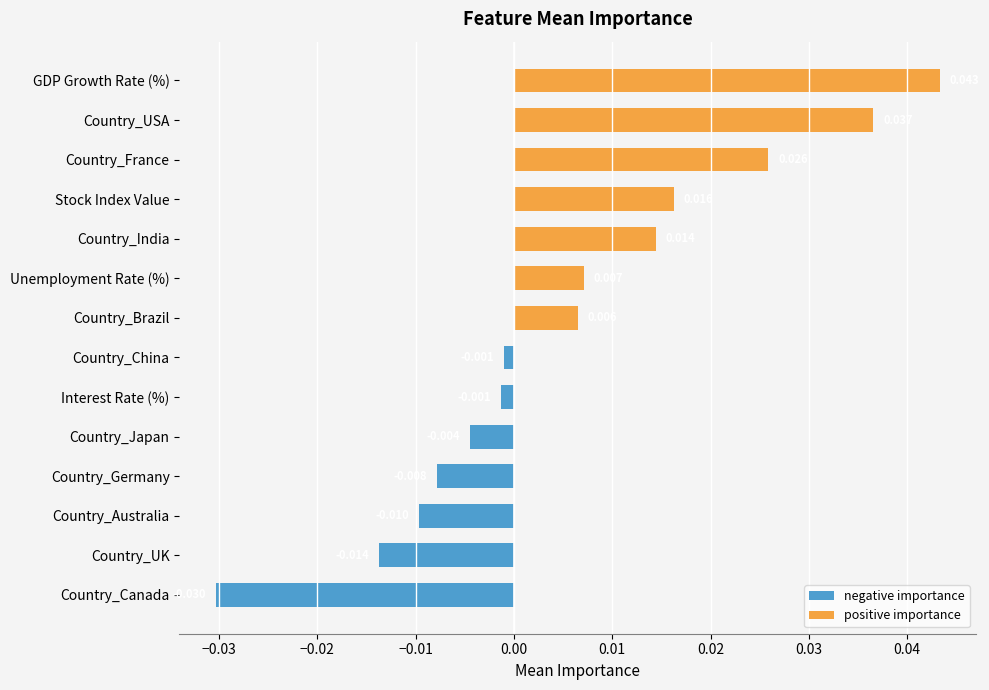

What are all the series names shown in the legend?

negative importance, positive importance